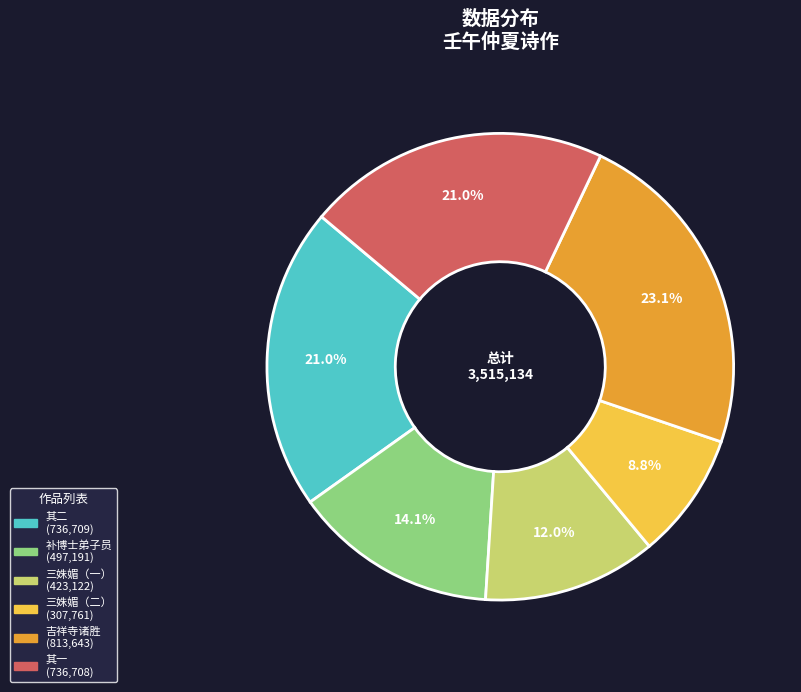

Is there a majority slice in this chart?

No